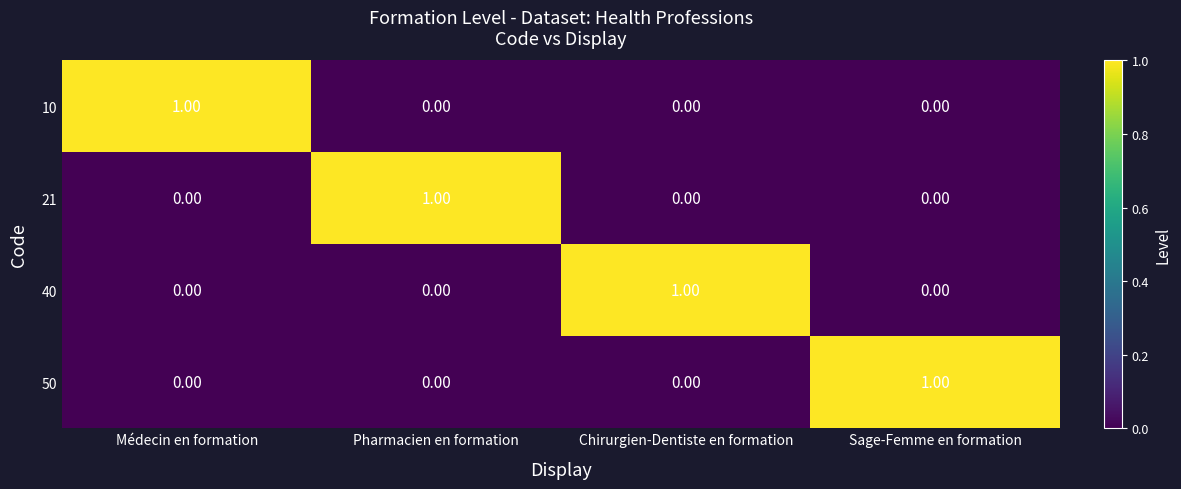

How many data points in 10 are above 0?

1